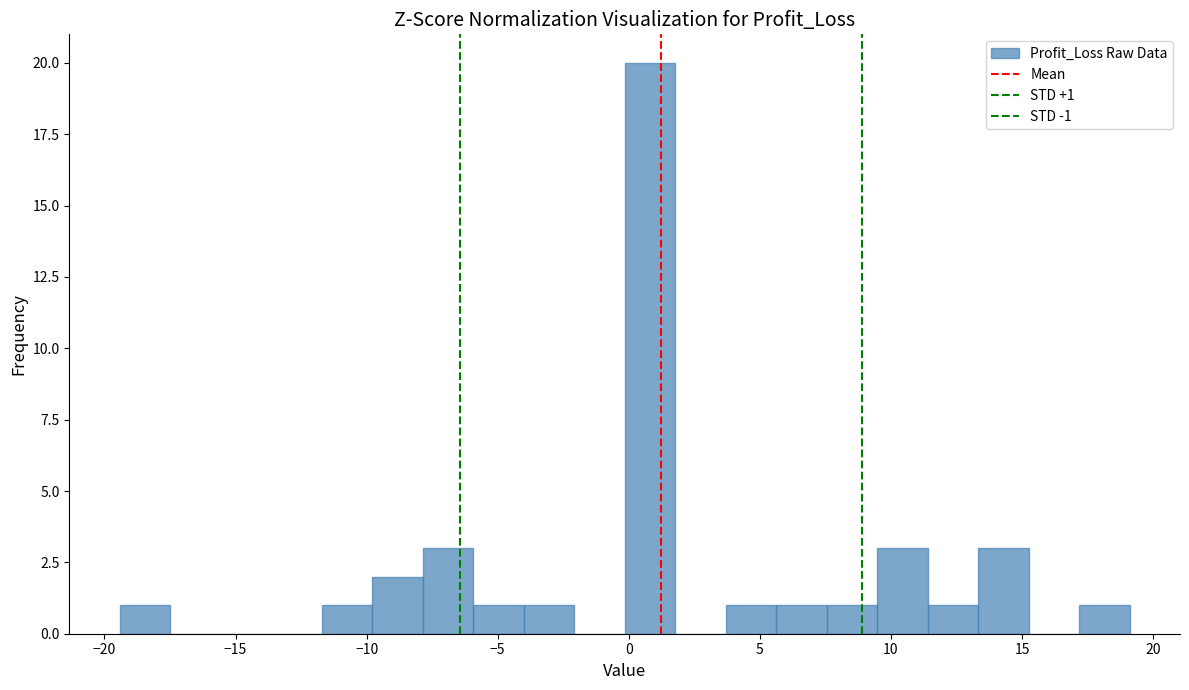

Around what value on the x-axis is the tallest bar? Give the approximate position of its centre, as read against the axis.

1.0